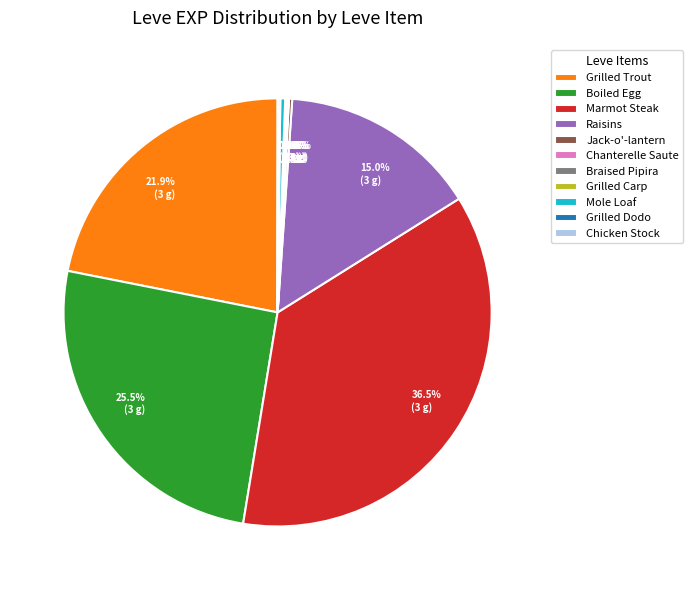

Do Marmot Steak and Grilled Trout together represent more than half of the pie?

Yes